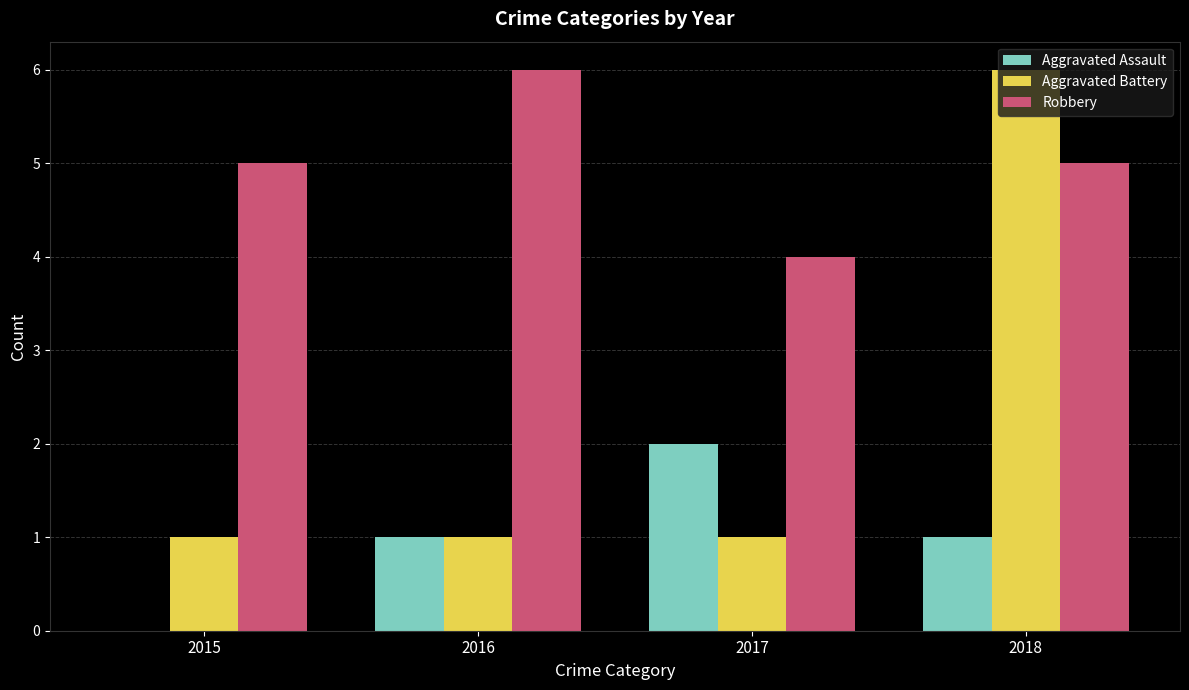

Are the bars horizontal?

No